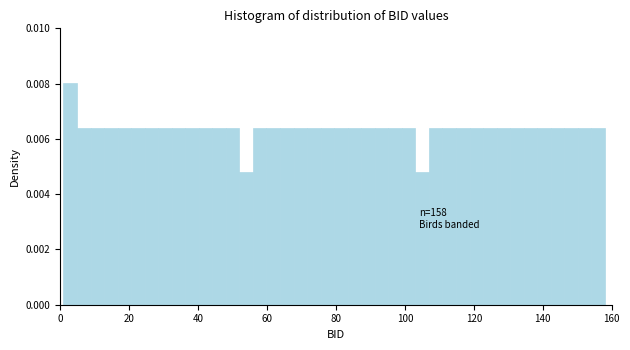

Around what value on the x-axis is the tallest bar? Give the approximate position of its centre, as read against the axis.

2